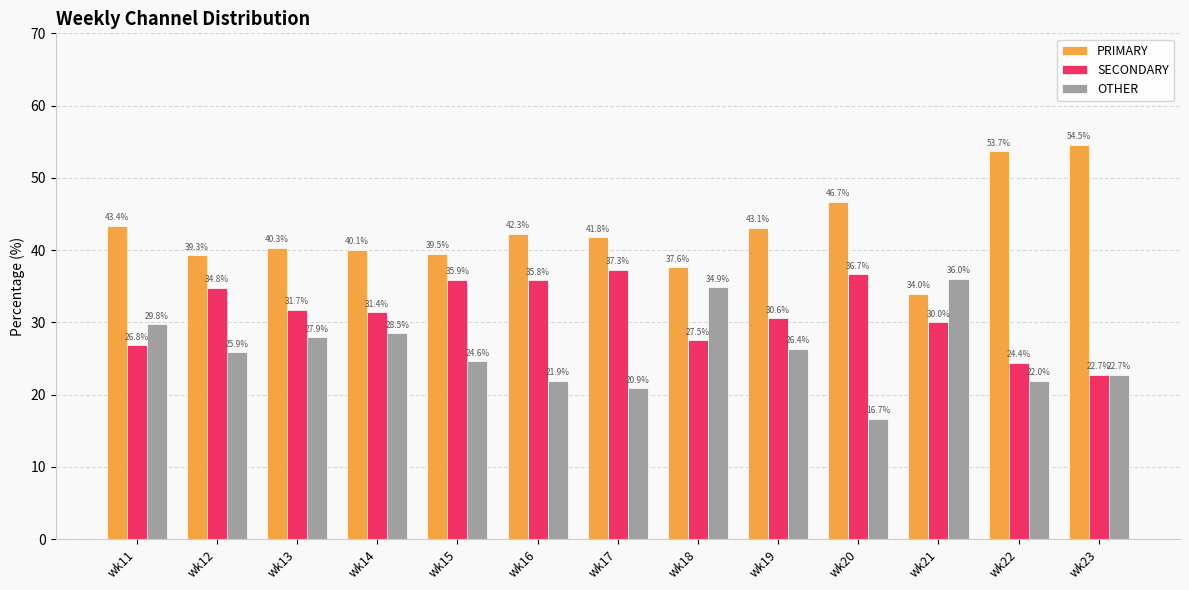

What is the difference between the highest and lowest values at wk14?

11.6